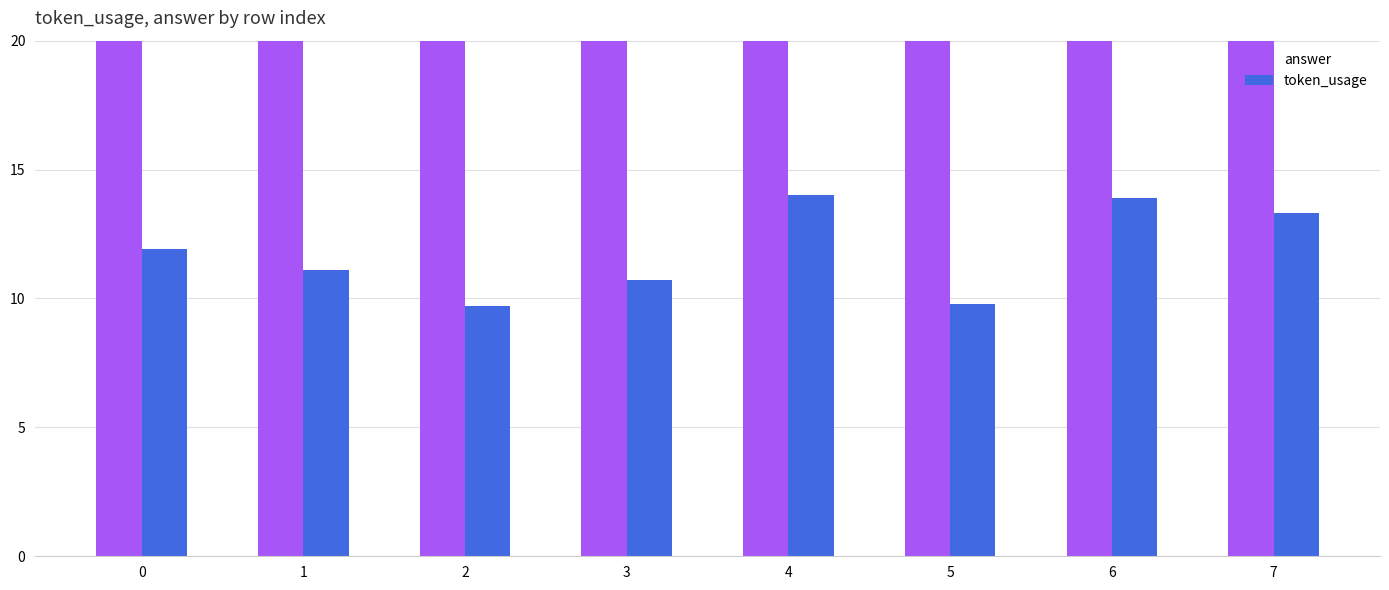

The answer series shows 50.0 at 3. True or false?

True